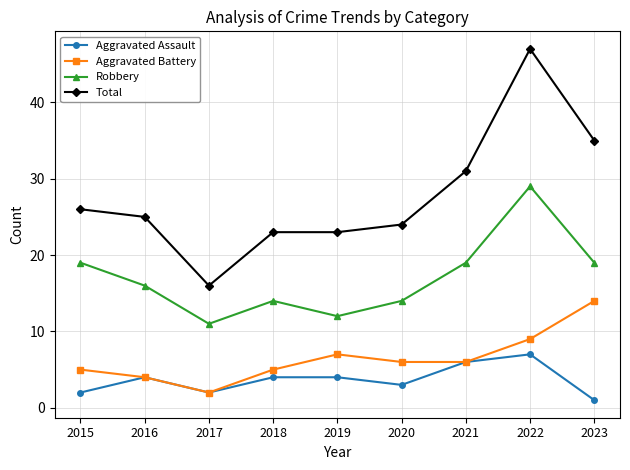

True or false: Aggravated Assault and Total intersect in this chart.

False